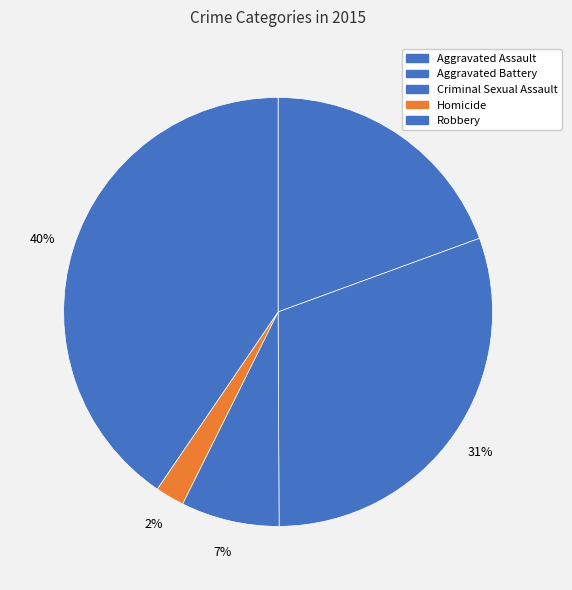

Is it true that Criminal Sexual Assault is 14% of the pie?

False